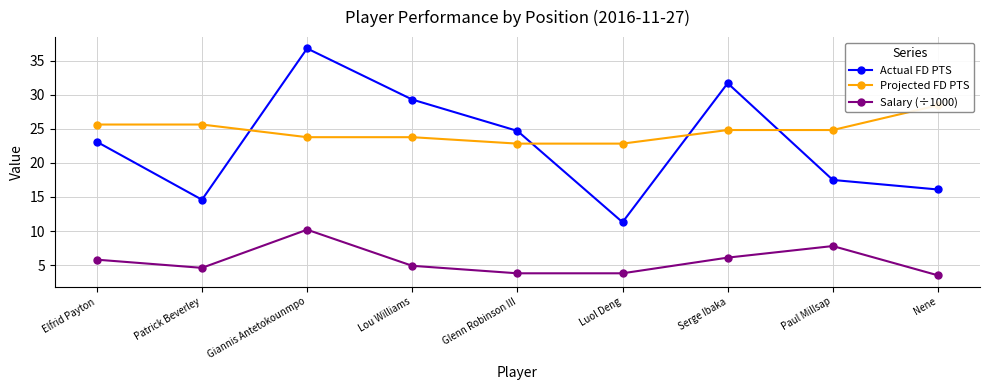

Which category has the highest value across all series?

Giannis Antetokounmpo